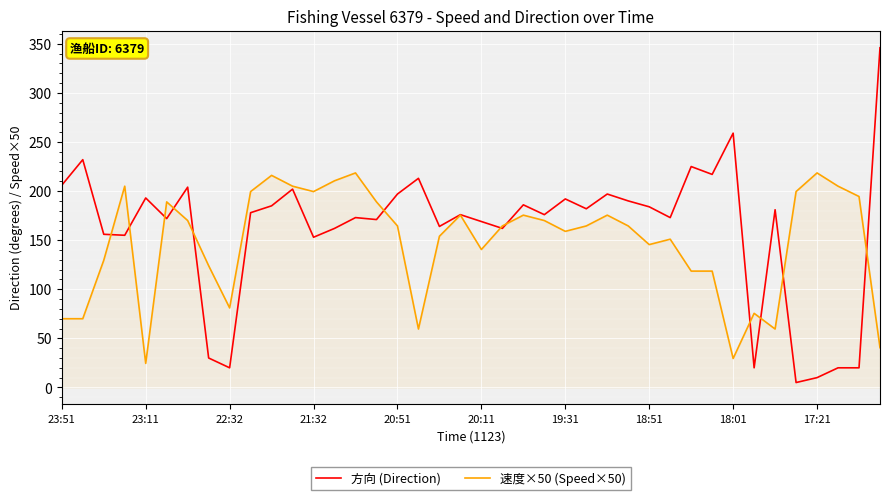

Does the chart have visible grid lines?

Yes